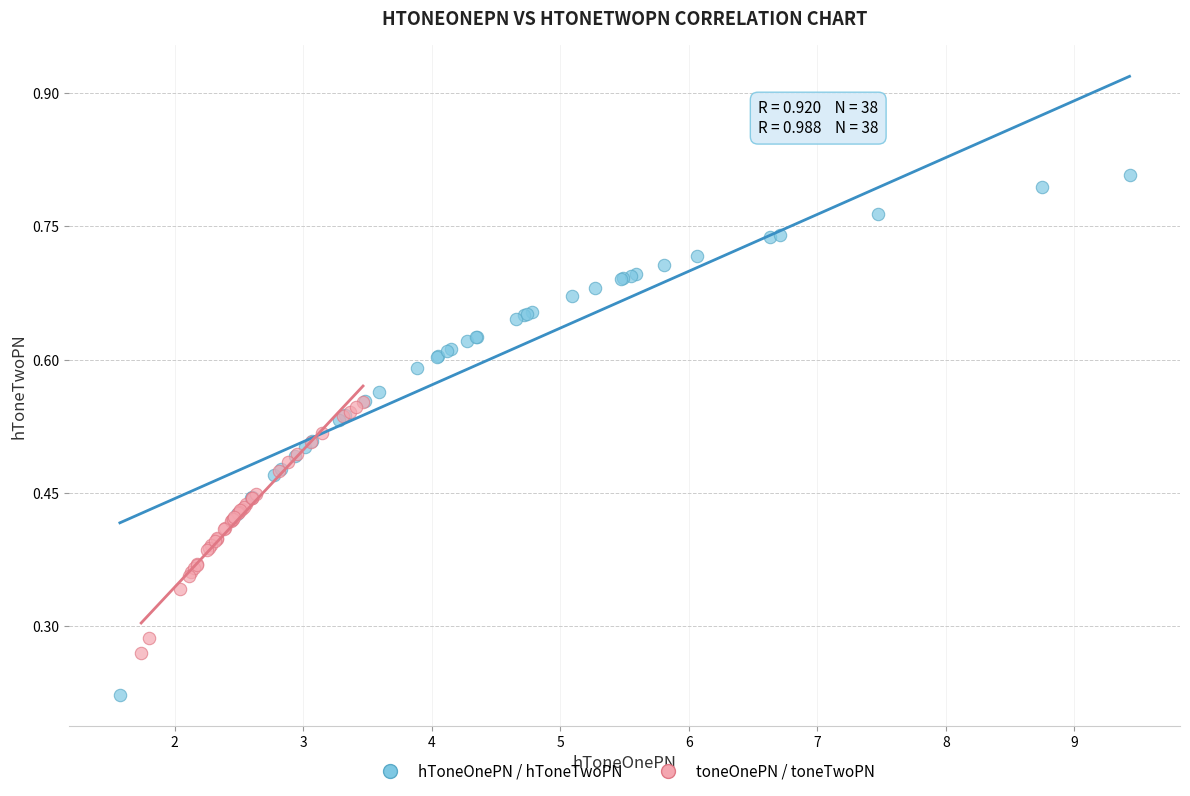

Which series has the largest Y range (max minus min)?

hToneOnePN / hToneTwoPN